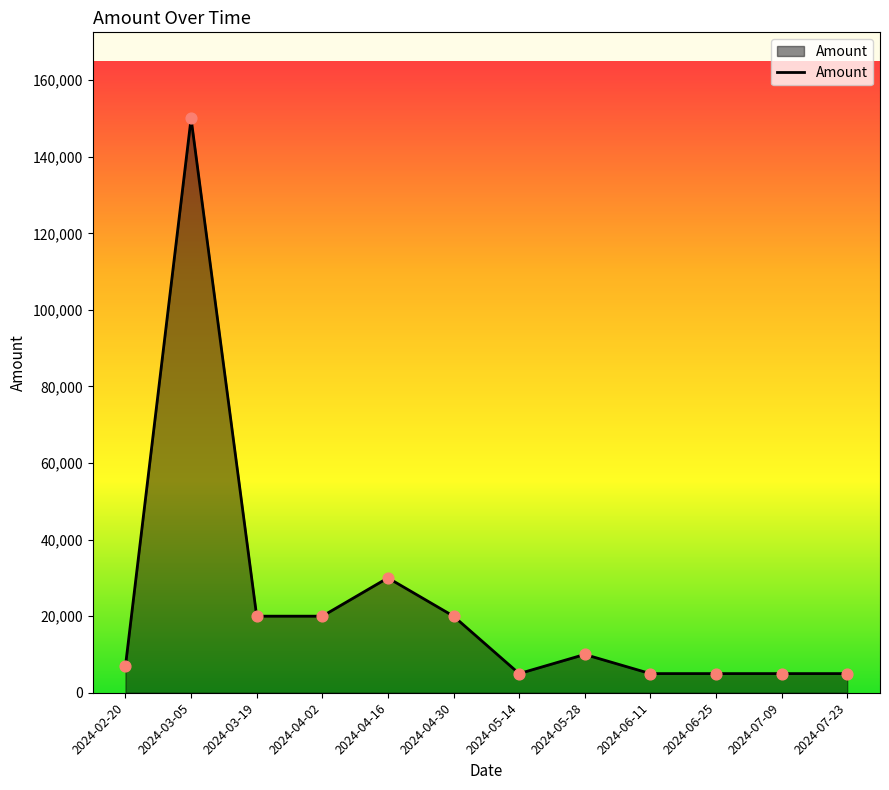

What is the change in value from 2024-03-05 to 2024-06-25?

-145000